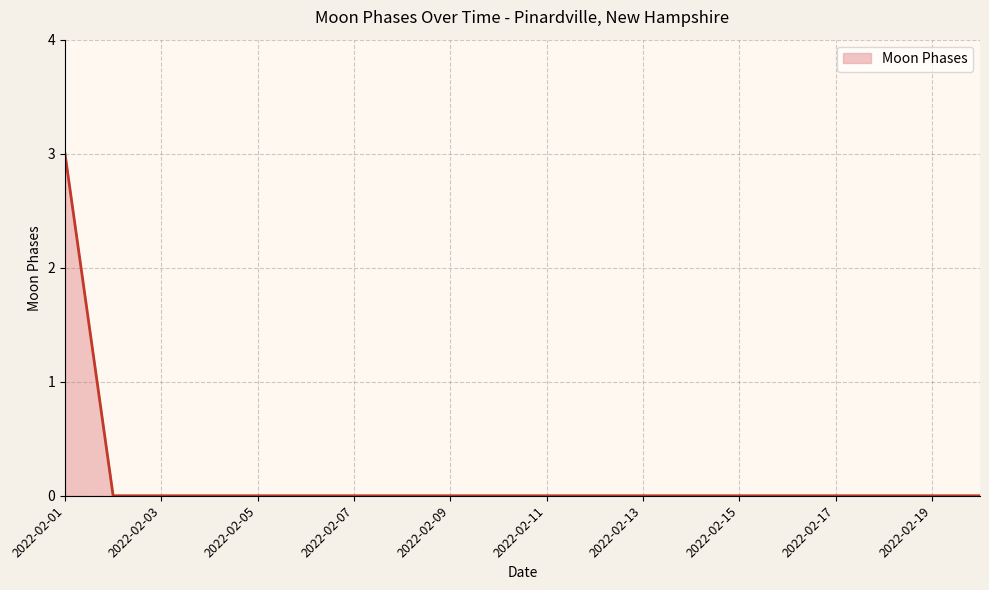

What is the maximum value shown in the chart?

3